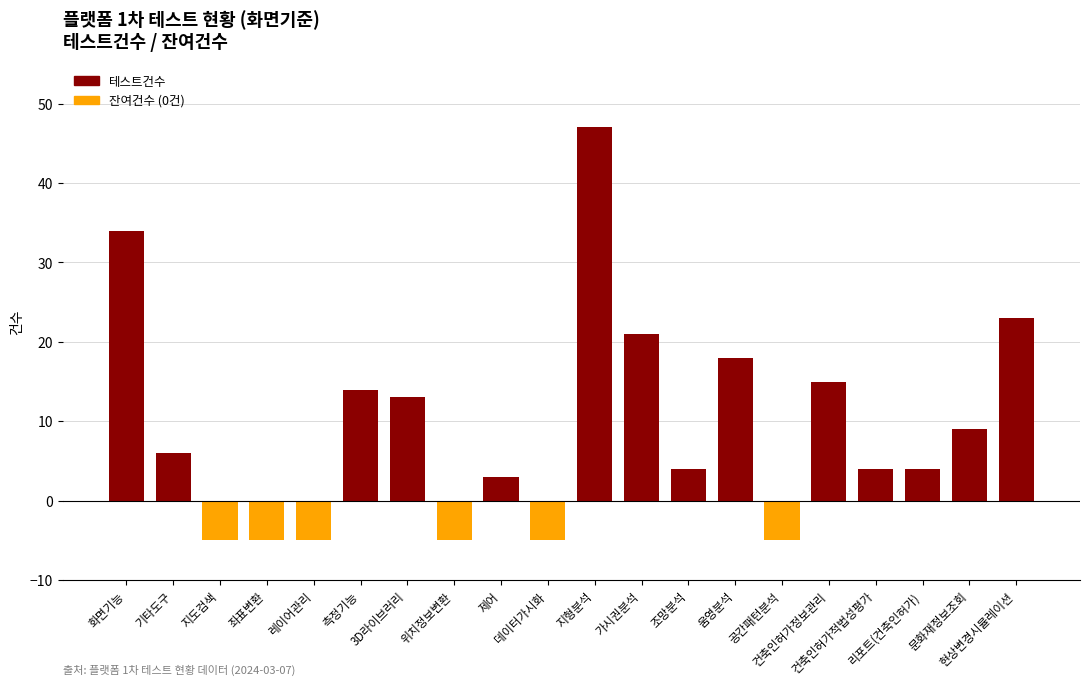

The 테스트건수 series shows -59 at 4.서비스. True or false?

False